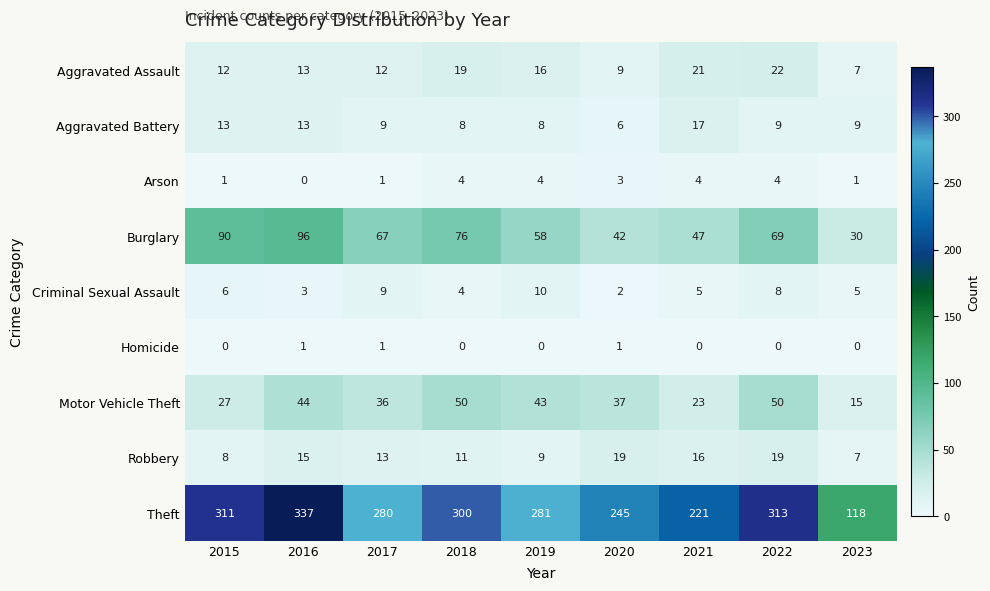

What is the sum of all Arson values?

22